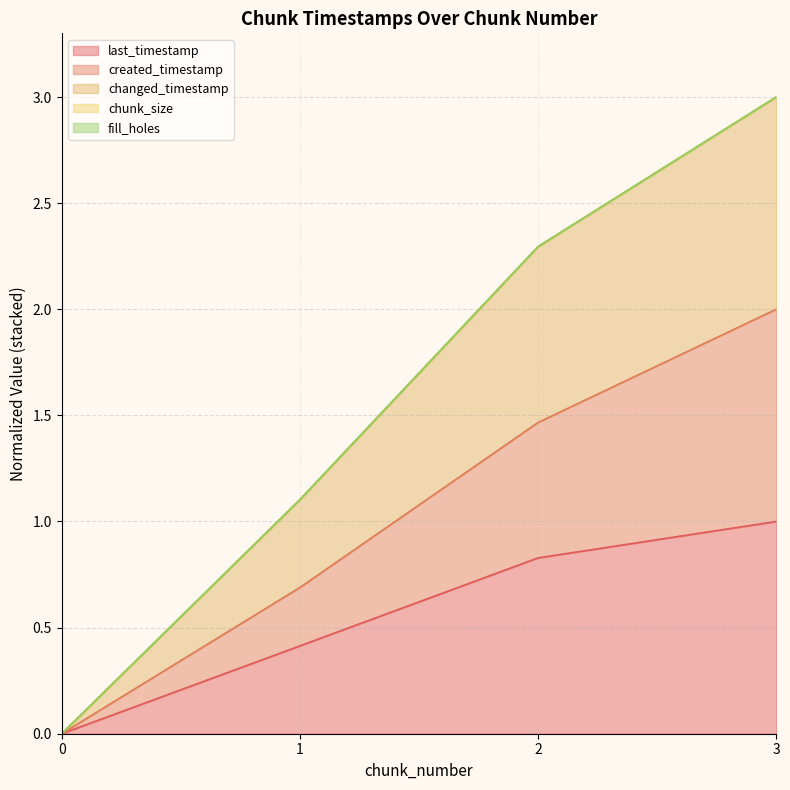

What is the sum of all last_timestamp values?

2.2